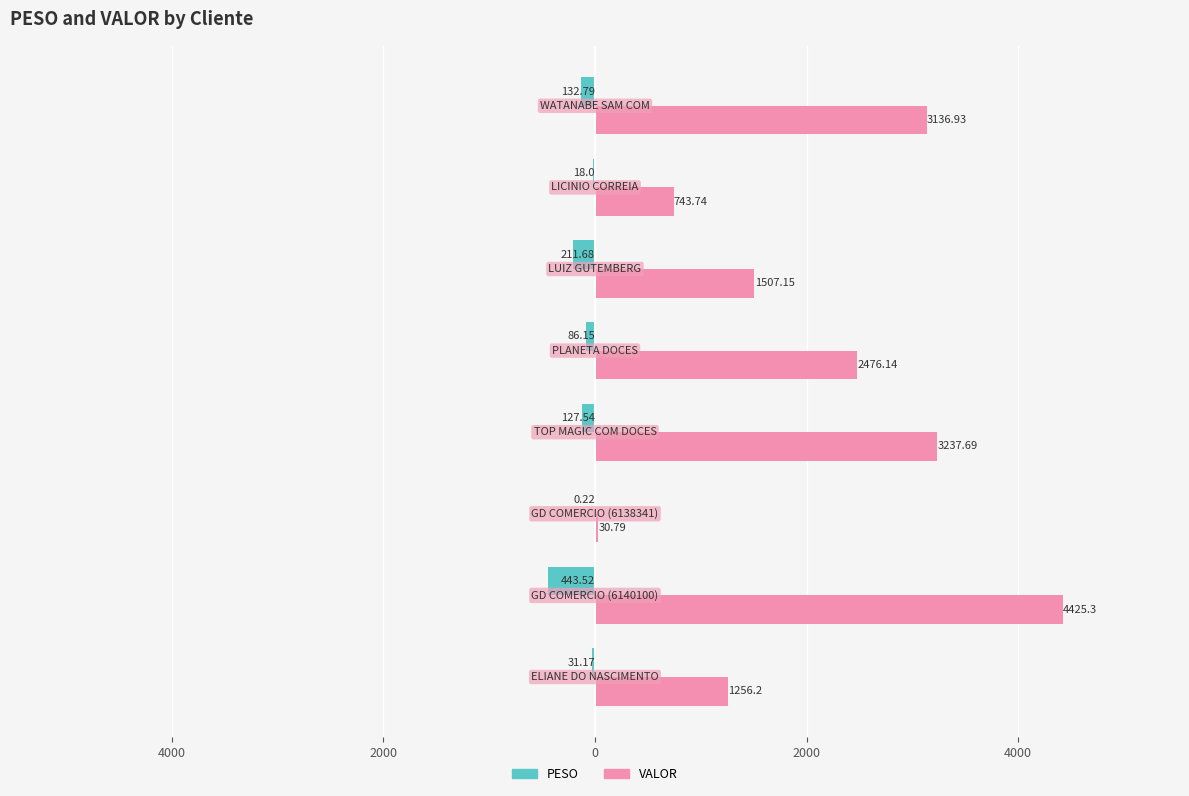

What are all the series names shown in the legend?

PESO, VALOR